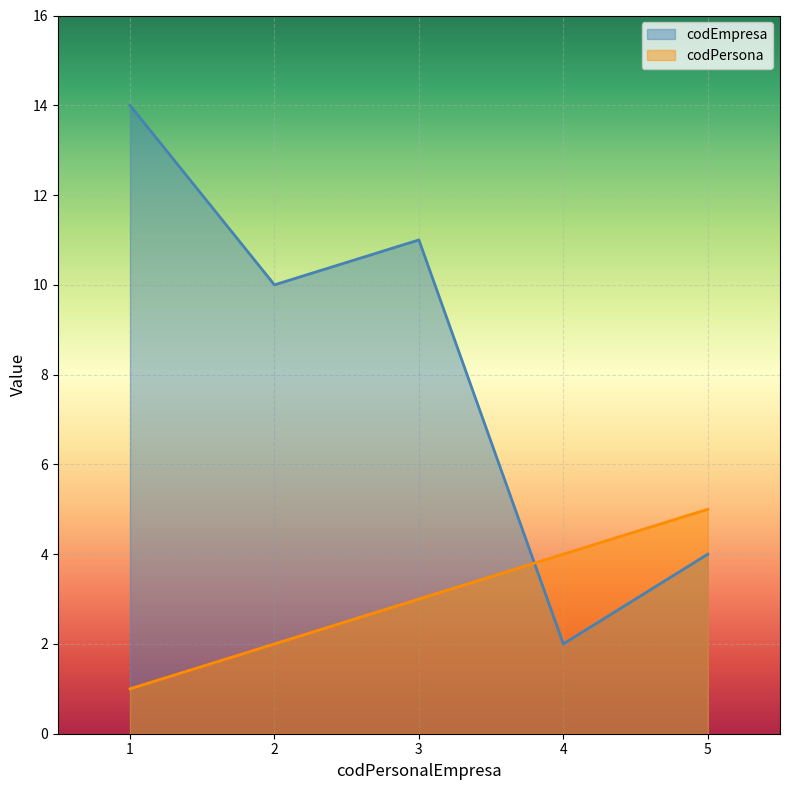

How many data points in codEmpresa are less than 10?

2